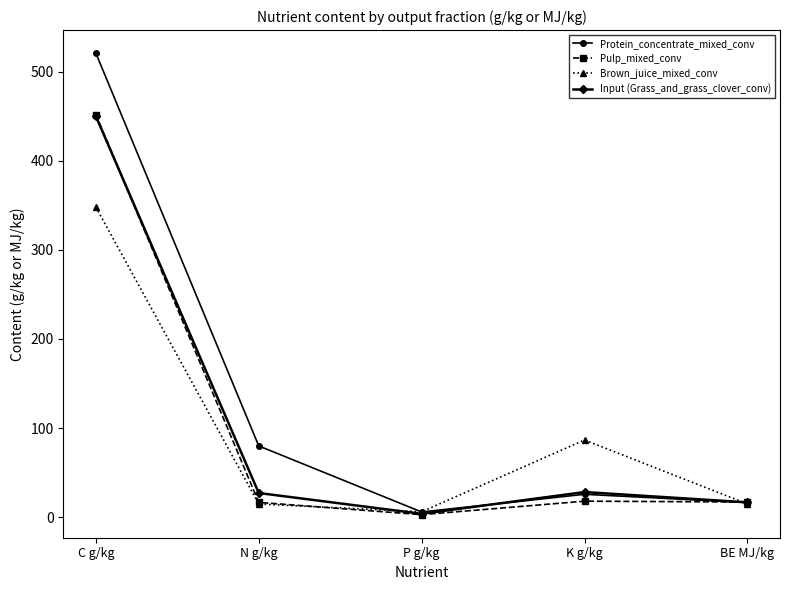

How many values in the Input (Grass_and_grass_clover_conv) series exceed 27?

3